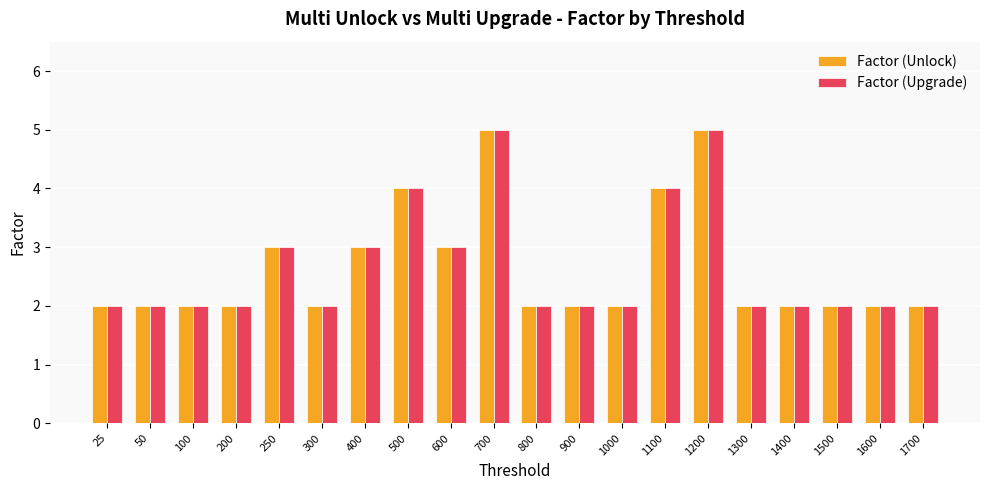

Reading right to left, what are all the values shown in this chart?

Factor (Unlock): 2	2	2	2	2	5	4	2	2	2	5	3	4	3	2	3	2	2	2	2
Factor (Upgrade): 2	2	2	2	2	5	4	2	2	2	5	3	4	3	2	3	2	2	2	2